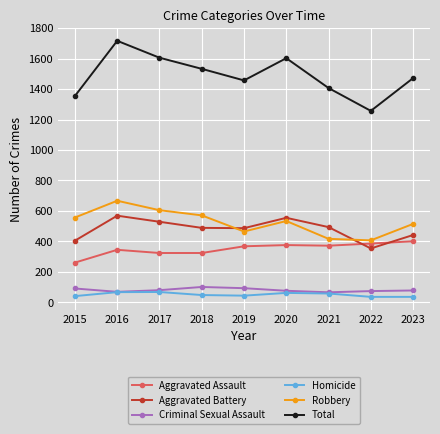

At which label does Robbery first exceed 534?

2015